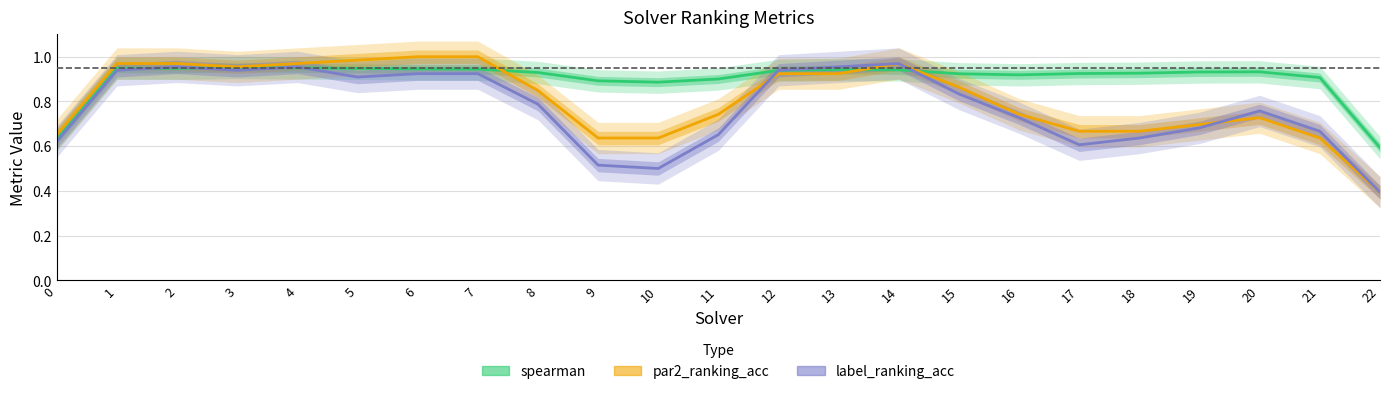

At how many categories does at least one series exceed 0?

23